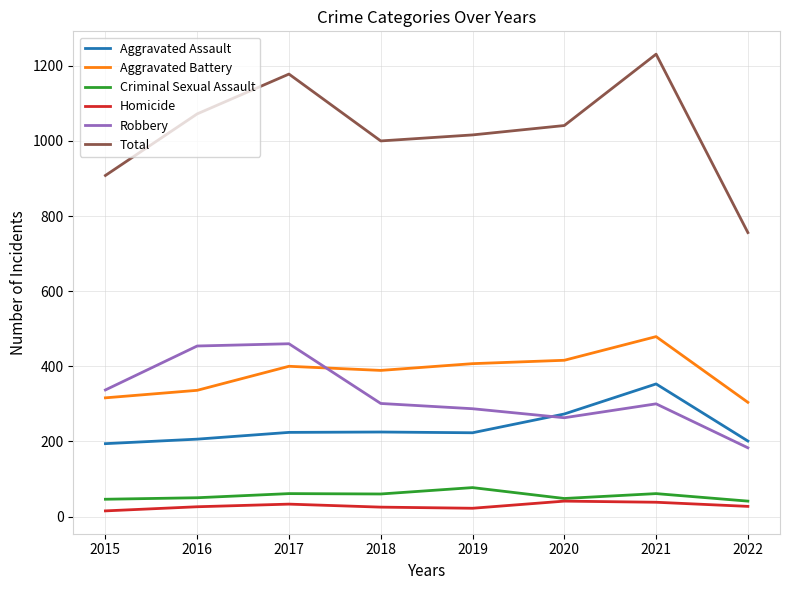

What is the minimum value for Criminal Sexual Assault?

41